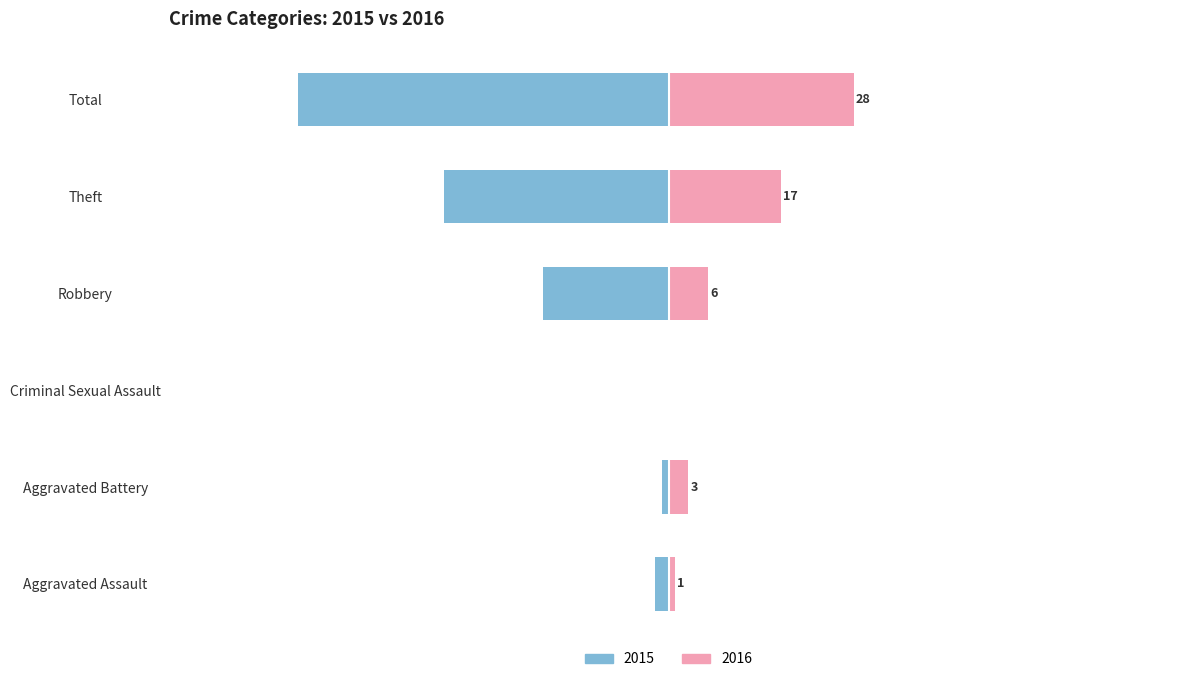

Reading left to right, list all the values displayed in this chart.

Left: Aggravated Assault=-2	Aggravated Battery=-1	Criminal Sexual Assault=0	Robbery=-19	Theft=-34	Total=-56
Right: Aggravated Assault=1	Aggravated Battery=3	Criminal Sexual Assault=0	Robbery=6	Theft=17	Total=28